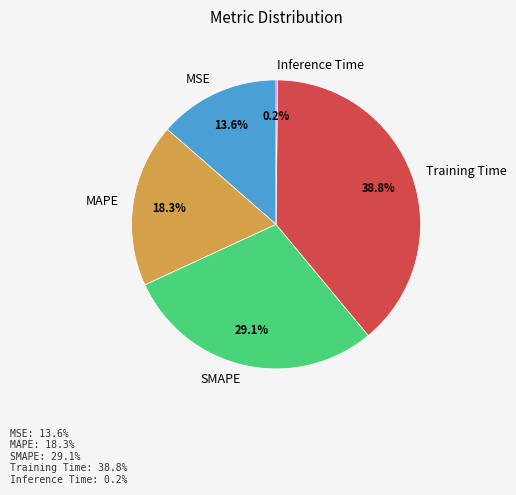

Is the sum of MSE and SMAPE greater than half?

No